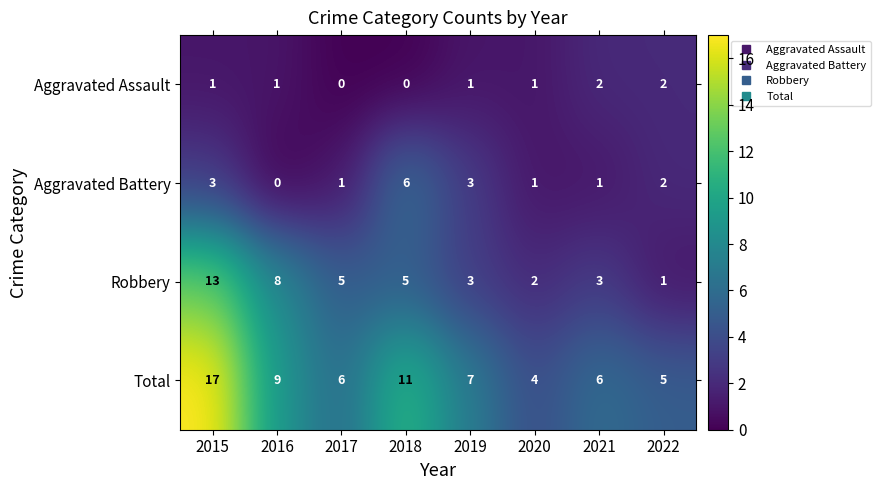

List the series in order of their peak value, lowest first.

Aggravated Assault, Aggravated Battery, Robbery, Total